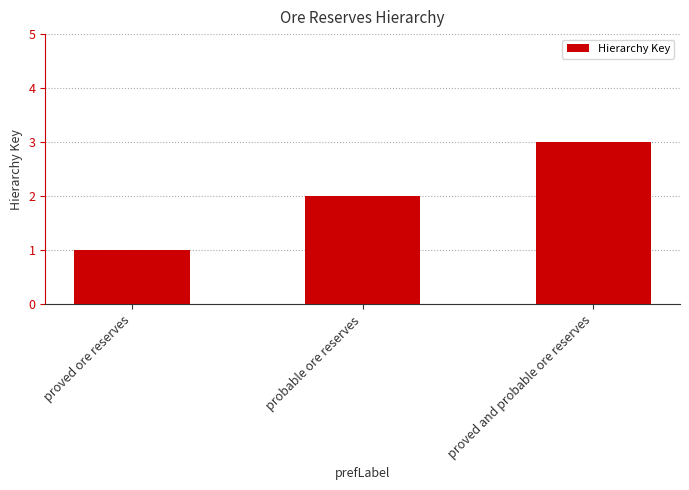

Count the number of categories in the chart.

3